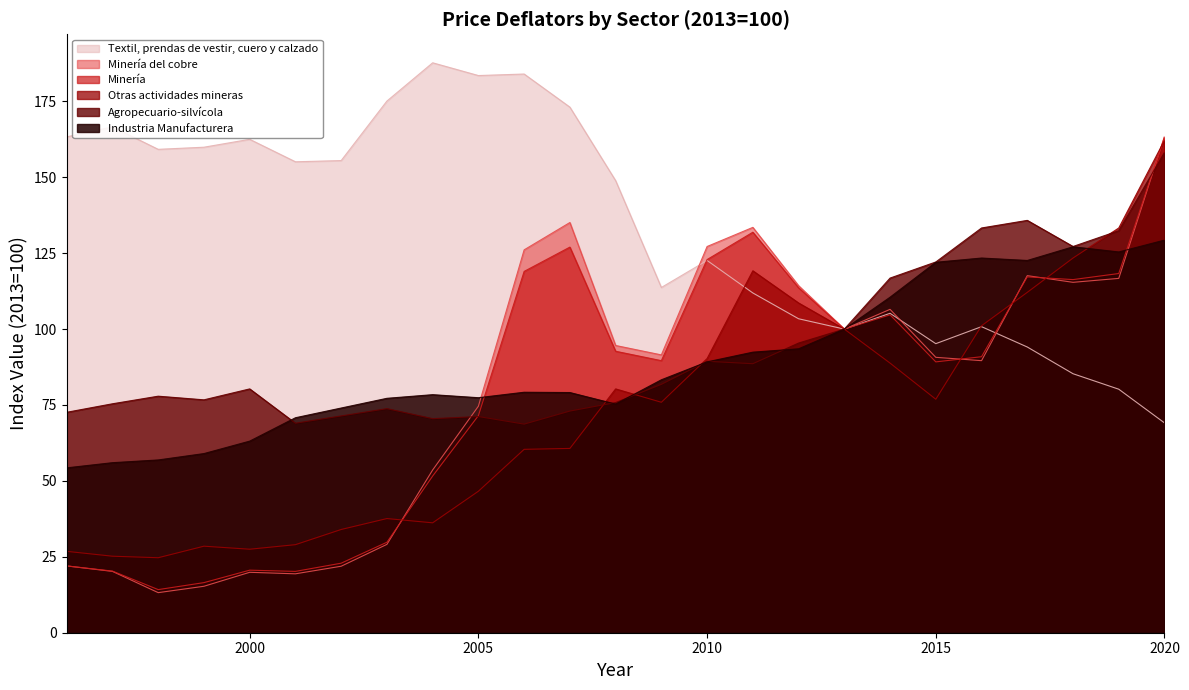

Reading left to right, extract all data points from this chart.

Agropecuario-silvícola: 1996=72.6	1997=75.4	1998=77.9	1999=76.7	2000=80.3	2001=69.0	2002=71.4	2003=73.8	2004=70.5	2005=71.2	2006=68.7	2007=73.0	2008=75.8	2009=81.8	2010=89.4	2011=88.6	2012=95.4	2013=100.0	2014=116.8	2015=122.1	2016=133.3	2017=135.8	2018=127.2	2019=132.4	2020=158.2
Minería: 1996=22.0	1997=20.3	1998=14.2	1999=16.5	2000=20.6	2001=20.2	2002=22.9	2003=29.8	2004=51.6	2005=71.5	2006=119.0	2007=127.0	2008=92.7	2009=89.6	2010=122.9	2011=131.9	2012=113.6	2013=100.0	2014=104.7	2015=89.2	2016=90.9	2017=117.2	2018=116.3	2019=118.3	2020=163.3
Minería del cobre: 1996=22.0	1997=20.2	1998=13.2	1999=15.3	2000=19.9	2001=19.4	2002=21.9	2003=29.1	2004=53.6	2005=74.6	2006=126.1	2007=135.1	2008=94.6	2009=91.5	2010=127.2	2011=133.5	2012=114.3	2013=100.0	2014=106.5	2015=90.7	2016=89.6	2017=117.6	2018=115.4	2019=116.7	2020=163.5
Otras actividades mineras: 1996=26.8	1997=25.2	1998=24.7	1999=28.5	2000=27.5	2001=29.0	2002=34.0	2003=37.6	2004=36.2	2005=46.6	2006=60.4	2007=60.7	2008=80.3	2009=75.9	2010=90.3	2011=119.2	2012=108.6	2013=100.0	2014=88.8	2015=76.9	2016=101.1	2017=112.1	2018=123.4	2019=133.3	2020=162.2
Industria Manufacturera: 1996=54.3	1997=56.0	1998=56.9	1999=59.0	2000=63.1	2001=70.8	2002=74.0	2003=77.2	2004=78.4	2005=77.4	2006=79.2	2007=79.1	2008=75.3	2009=83.3	2010=89.2	2011=92.4	2012=93.5	2013=100.0	2014=110.5	2015=122.0	2016=123.4	2017=122.6	2018=127.1	2019=125.4	2020=129.3
Textil, prendas de vestir, cuero y calzado: 1996=163.3	1997=166.6	1998=159.2	1999=159.9	2000=162.5	2001=155.1	2002=155.5	2003=175.1	2004=187.7	2005=183.5	2006=184.0	2007=173.1	2008=148.9	2009=113.7	2010=122.6	2011=111.9	2012=103.4	2013=100.0	2014=105.2	2015=95.2	2016=100.8	2017=94.1	2018=85.3	2019=80.2	2020=69.1